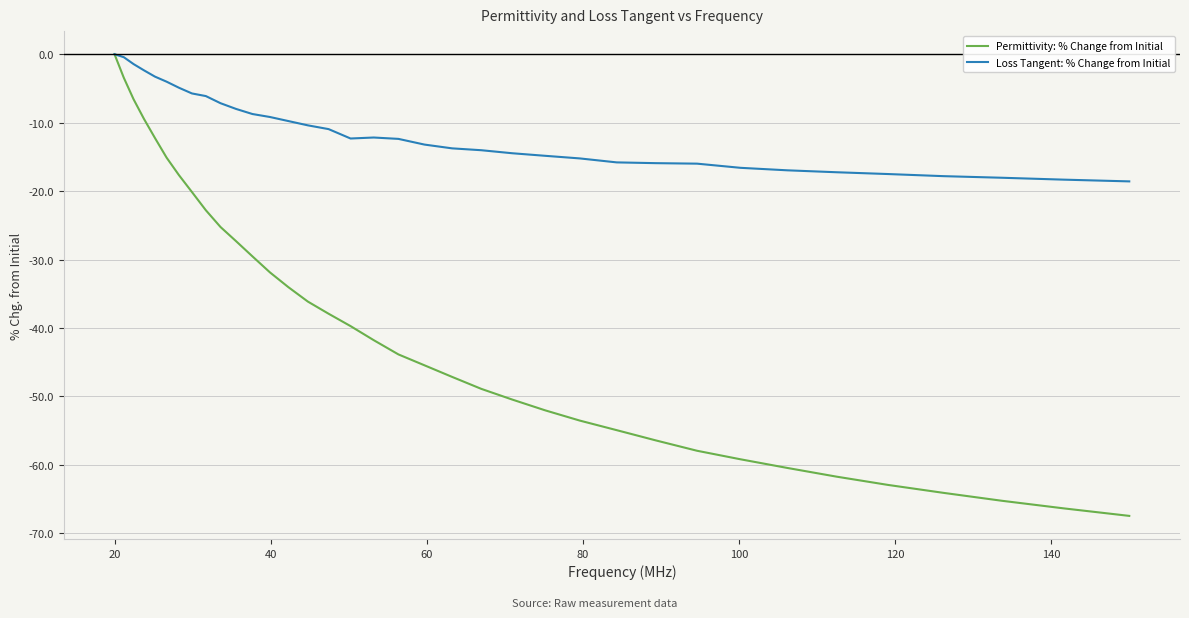

Rank the series by their average value, from lowest to highest.

Permittivity: % Change from Initial, Loss Tangent: % Change from Initial